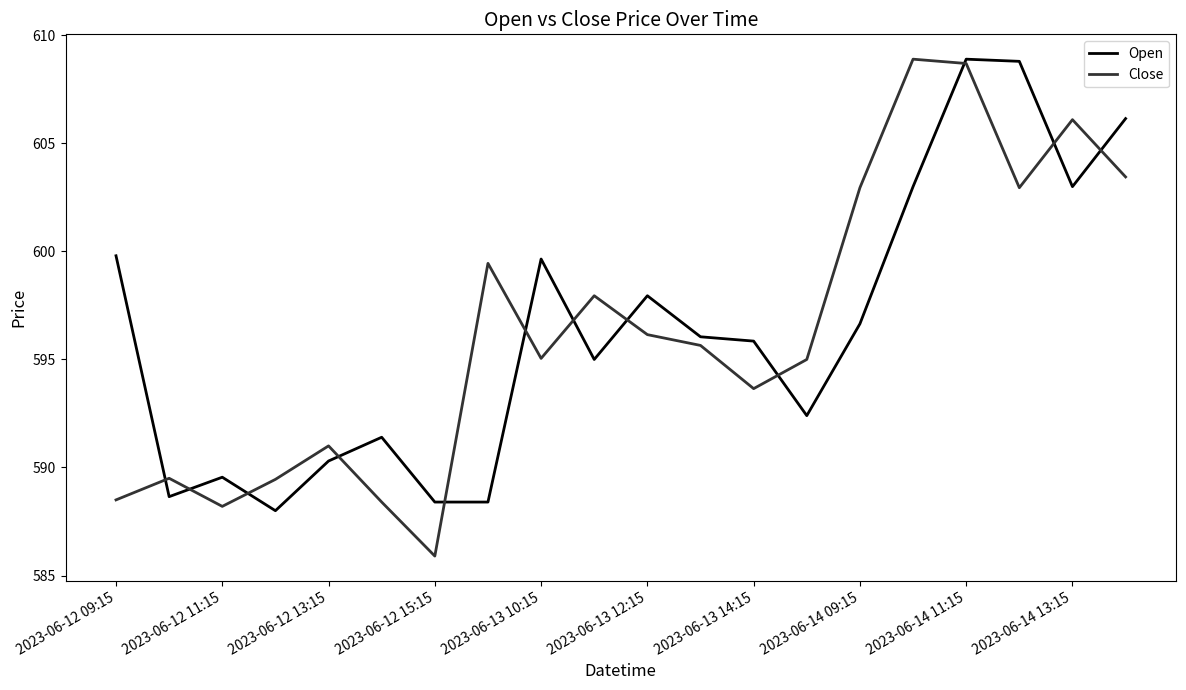

Which series has the widest spread of values?

Close